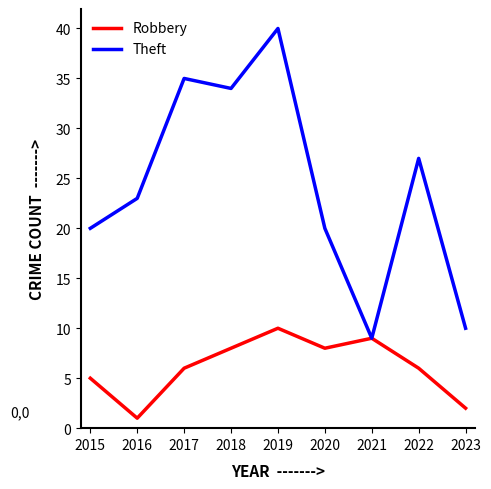

What is the highest value of the Robbery series?

10